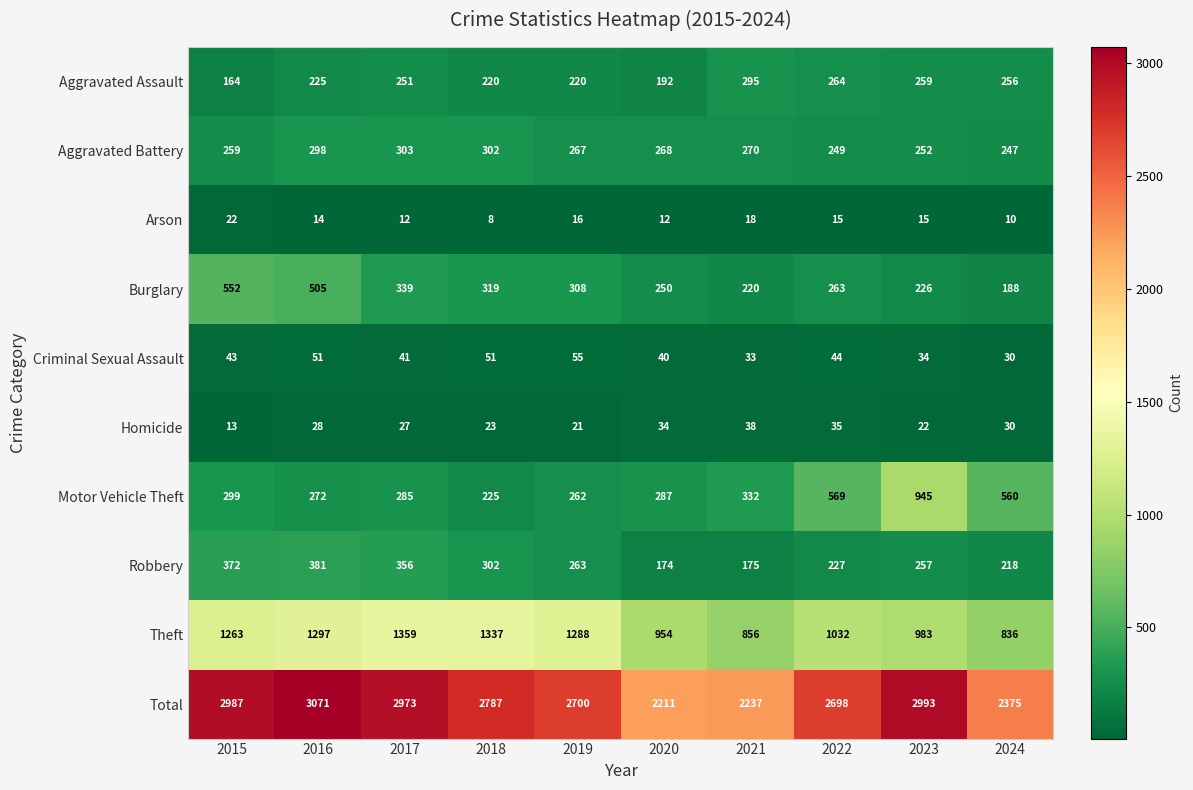

Which series has the largest total across all categories?

Total